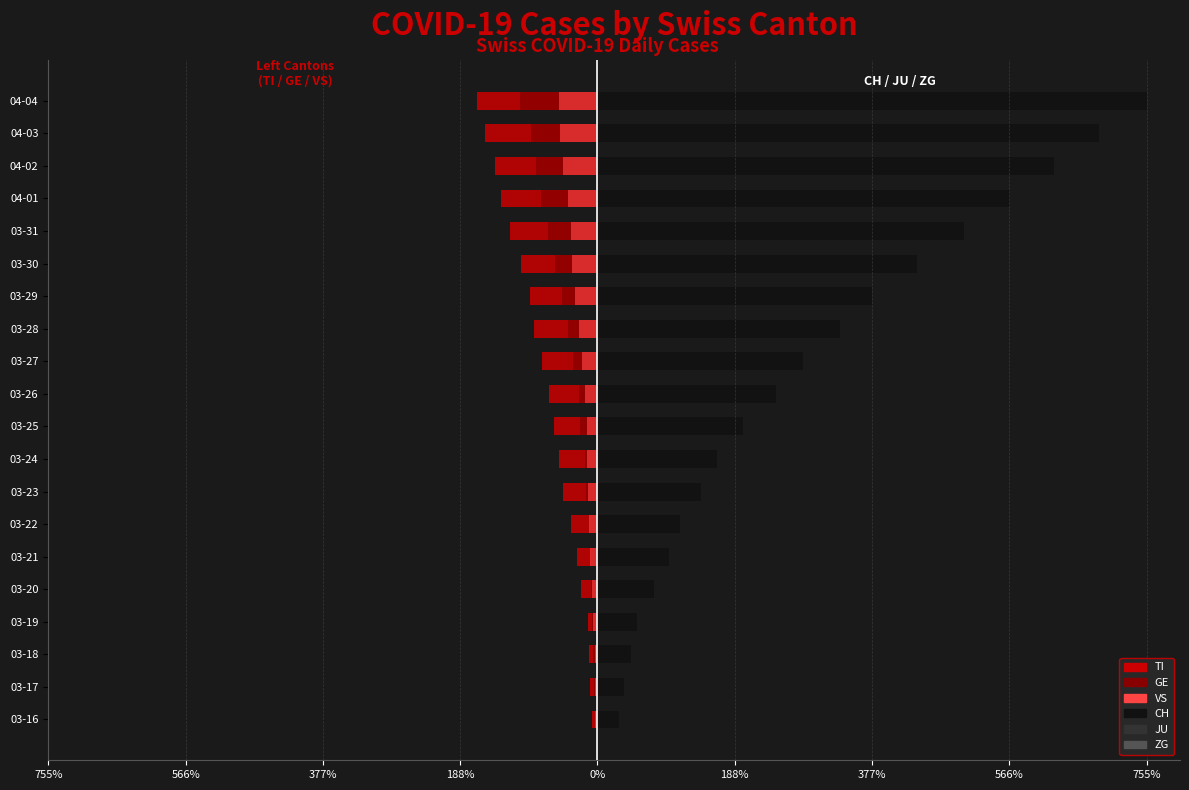

Which has a higher value, 03-24 or 03-26?

03-24